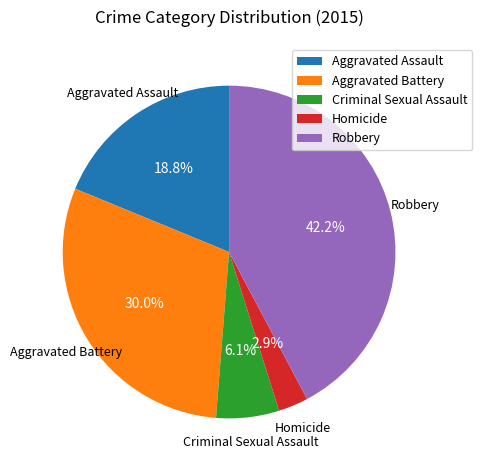

To the nearest percent, what is the difference between the largest and smallest slice percentages?

39%